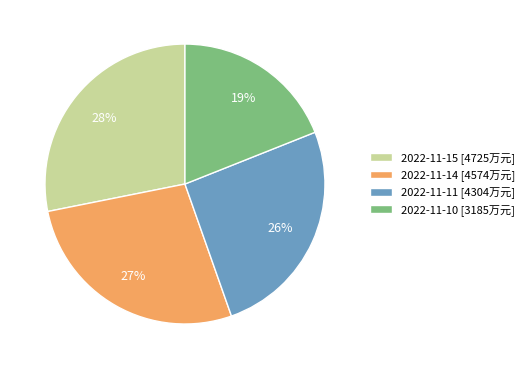

True or false: 2022-11-11 accounts for 26% of the total.

True